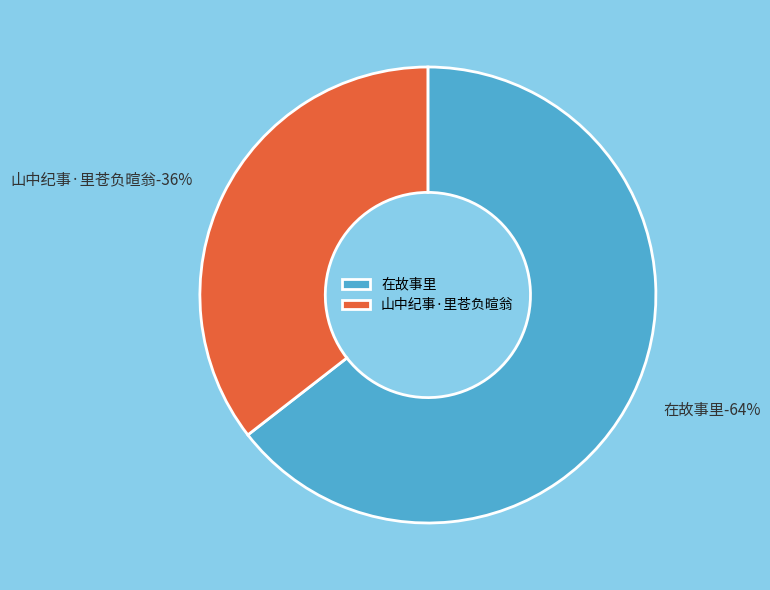

Is it true that 山中纪事·里苍负暄翁 is 29% of the pie?

False